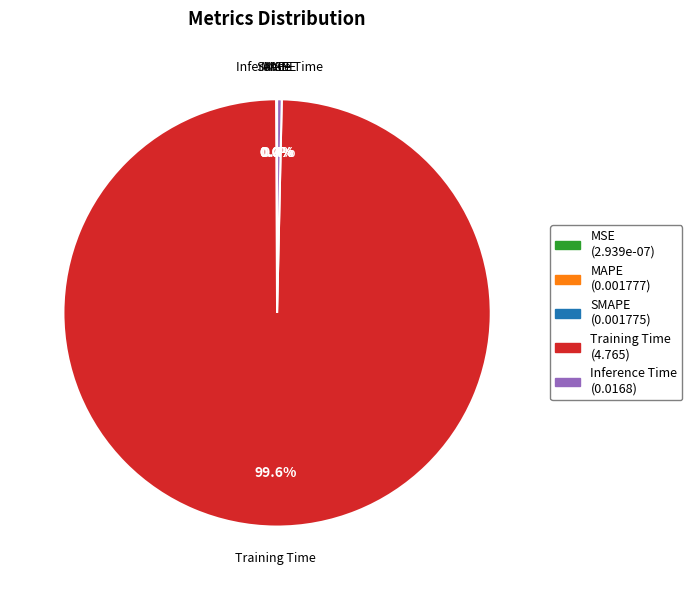

To the nearest percent, what is the average slice percentage?

20%